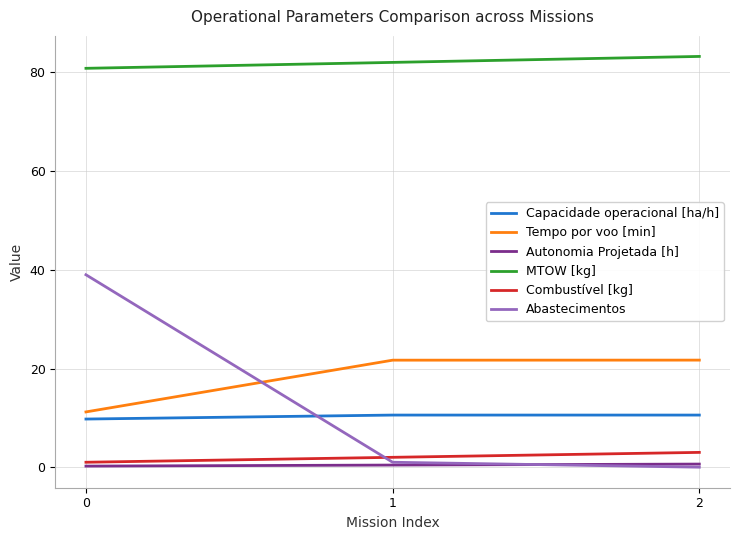

What is the difference between the maximum and minimum values in the Combustível [kg] series?

2.0